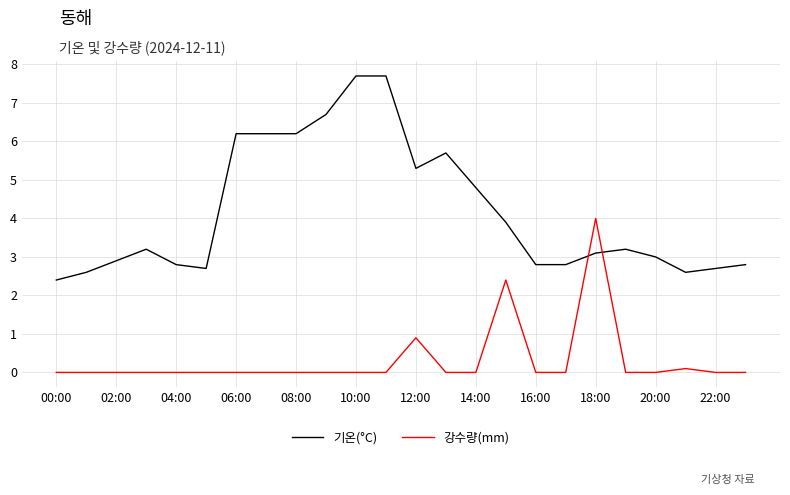

List the series in order of their overall mean, highest first.

기온(°C), 강수량(mm)